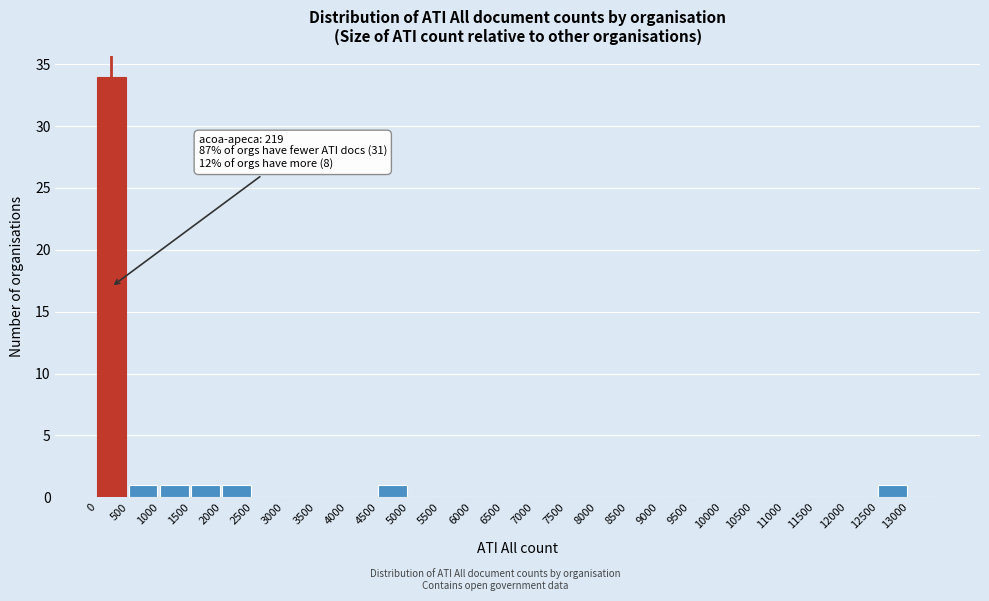

Over which range of the x-axis is the bar tallest?

0 to 500